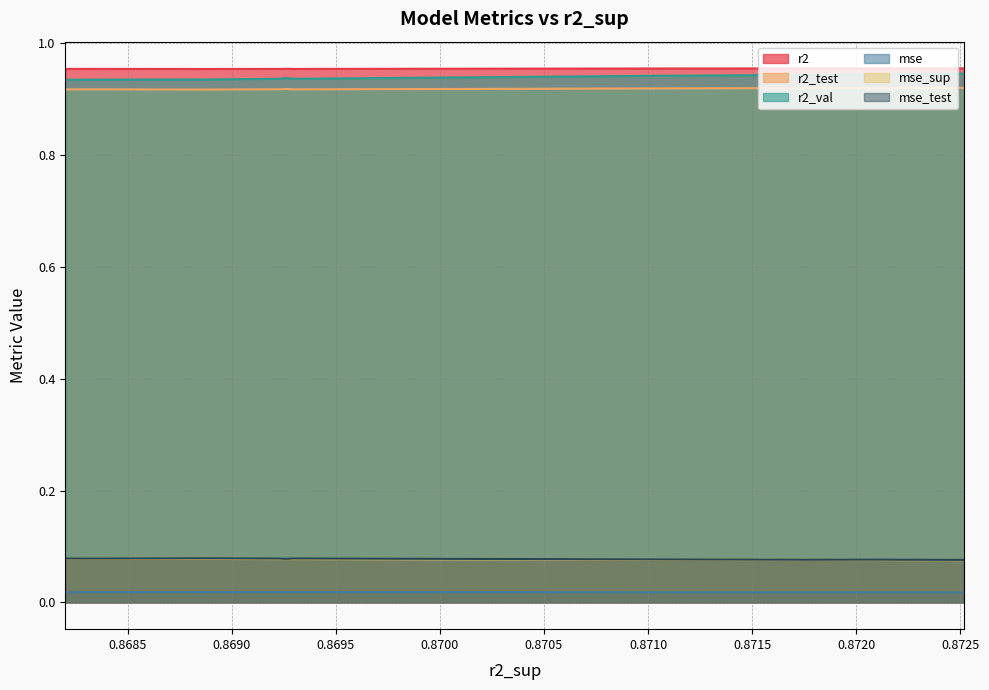

How many interior local valleys does the r2 series have?

2